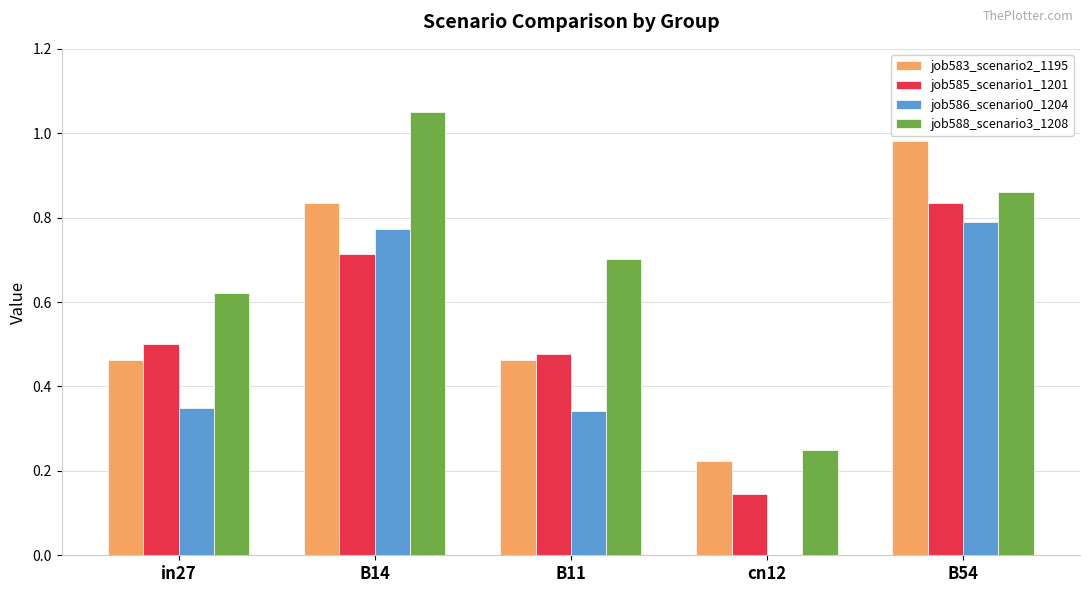

Which category has the highest value across all series?

B14